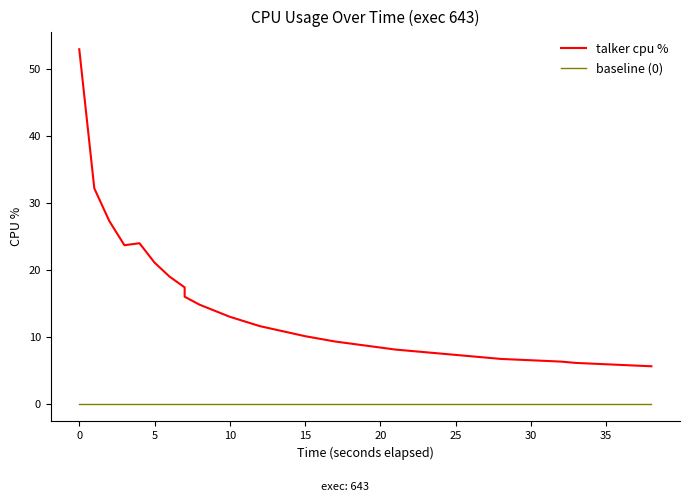

What is the greatest value displayed?

53.0